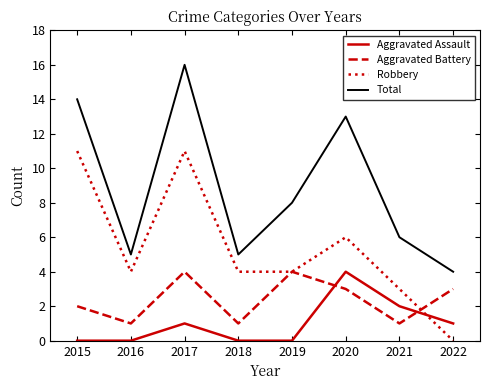

The Robbery series shows 2 at 2021. True or false?

False